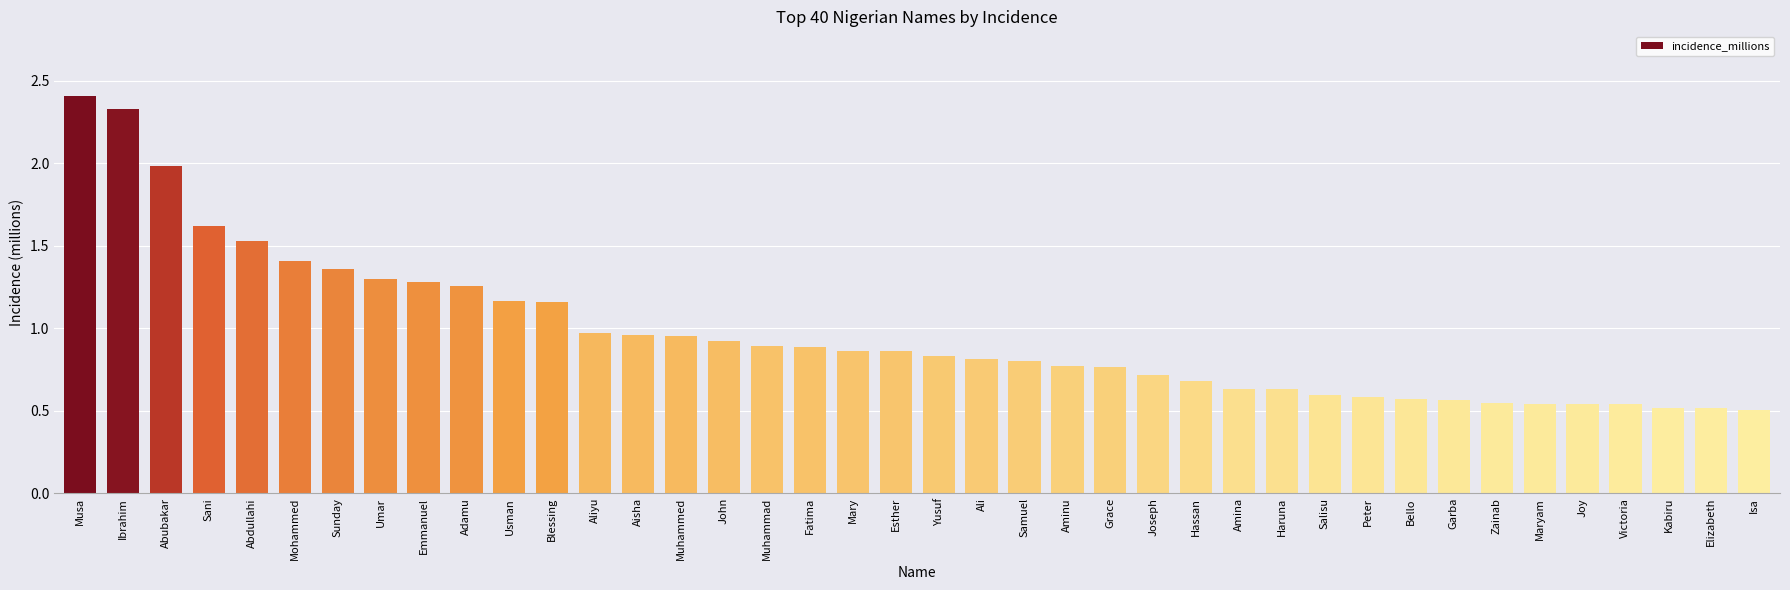

What position from the right is Aisha?

27